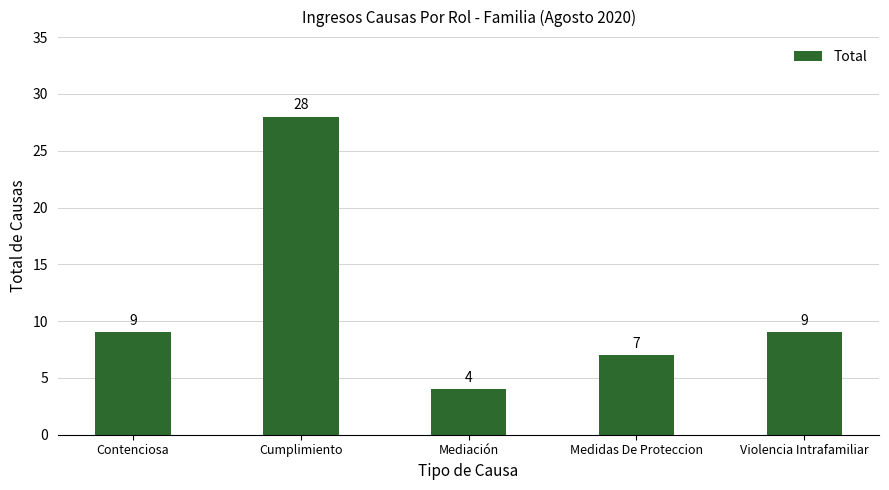

True or false: the data shows 28 at Cumplimiento.

True